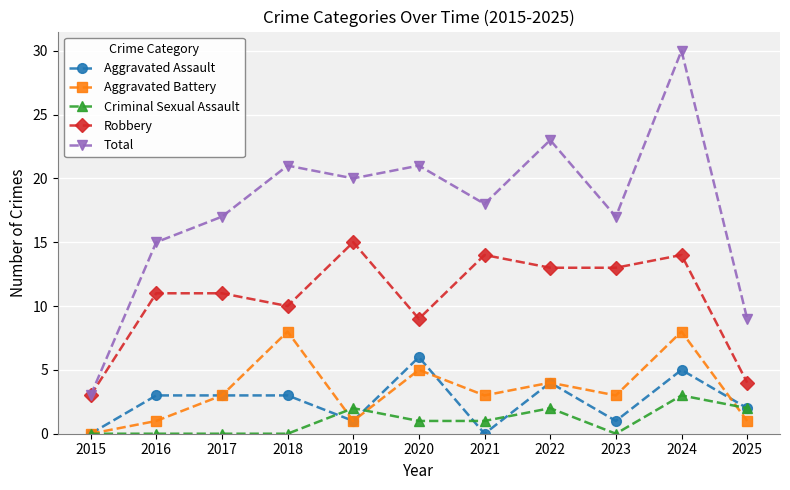

At which category is the sum across all series the highest?

2024